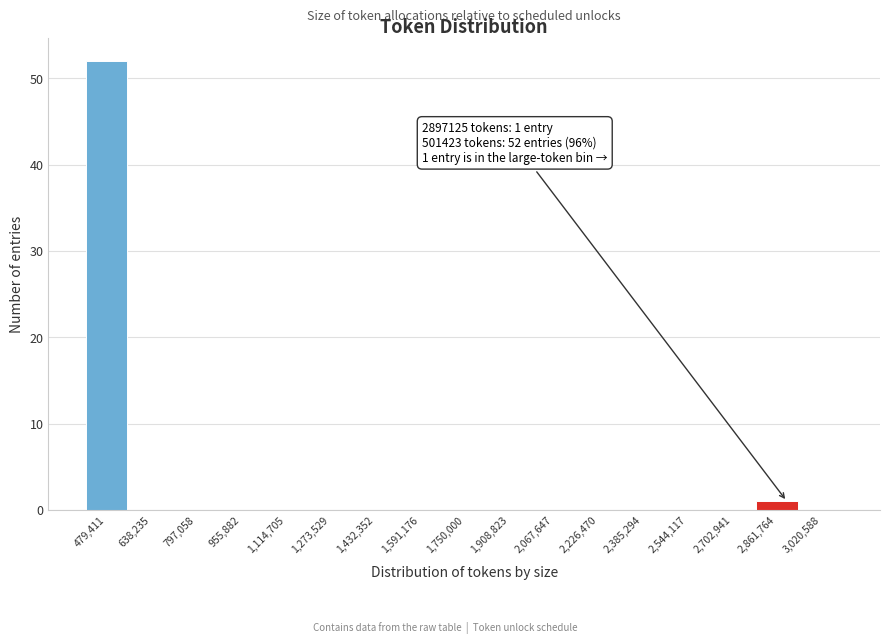

Over which range of the x-axis is the bar tallest?

400000 to 560000